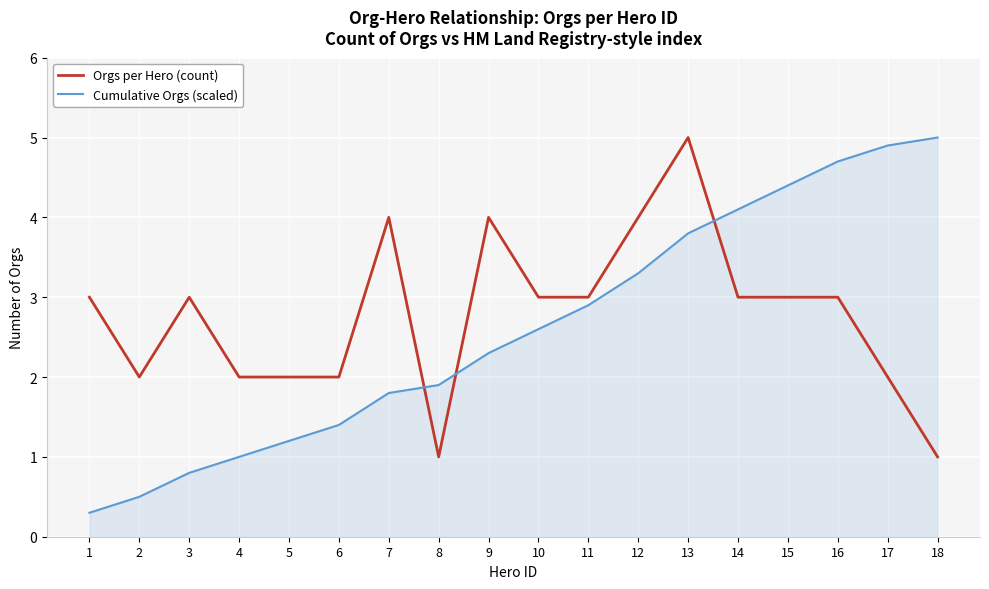

What is the maximum value for Orgs per Hero (count)?

5.0